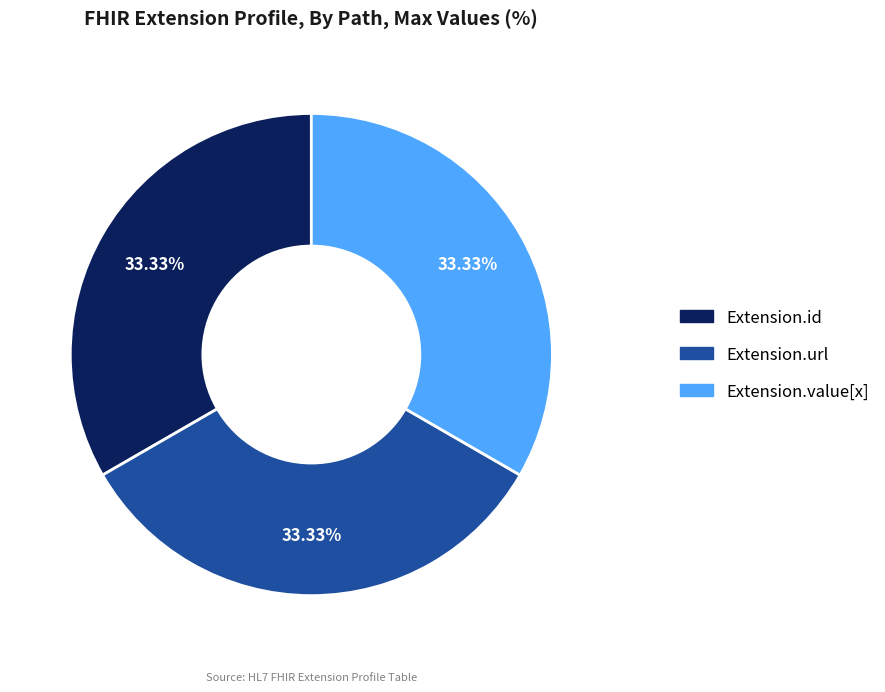

Does any single category account for the majority?

No